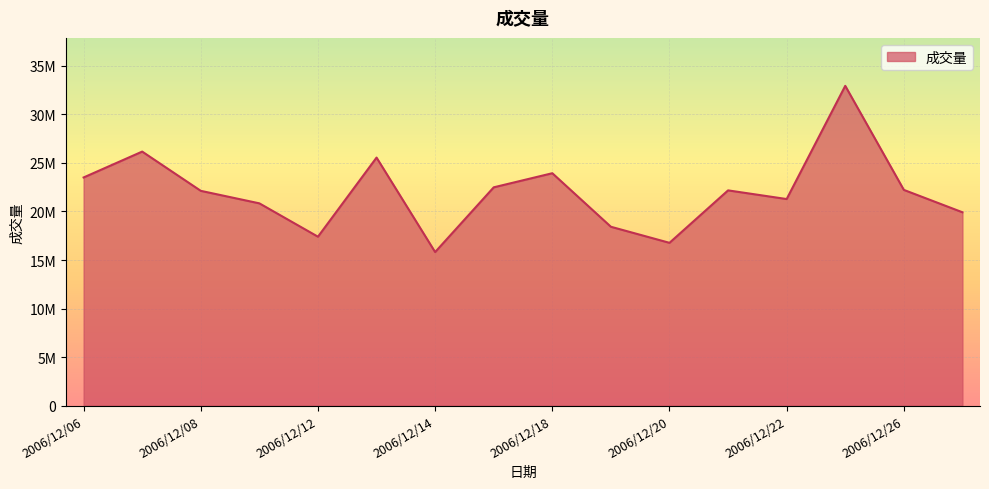

Is this an area chart (filled region under the line)?

Yes